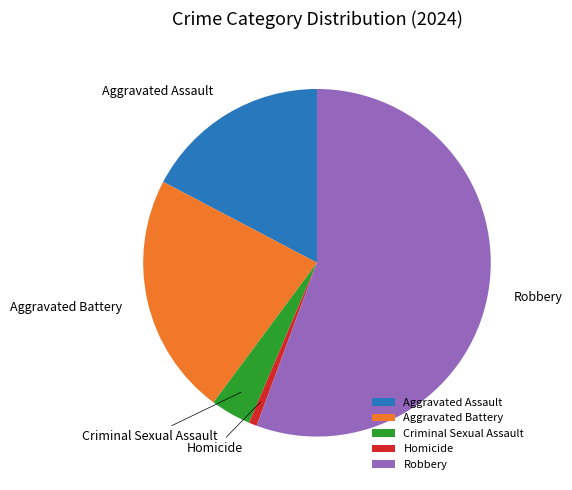

Combined, do Aggravated Battery and Homicide account for over 50%?

No